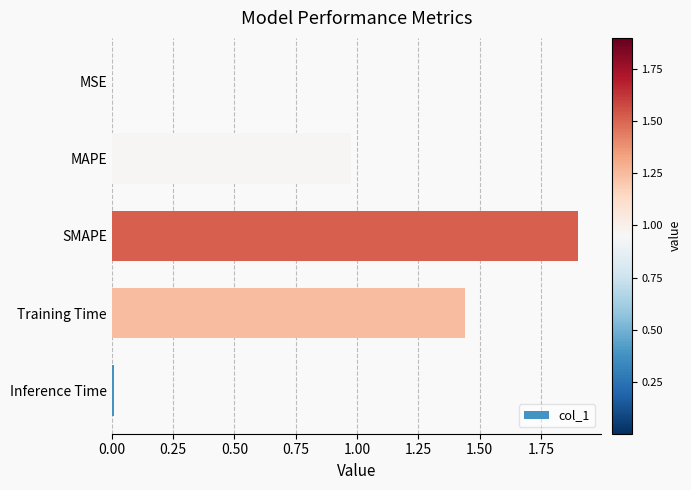

True or false: the data shows 0.0 at Inference Time.

True